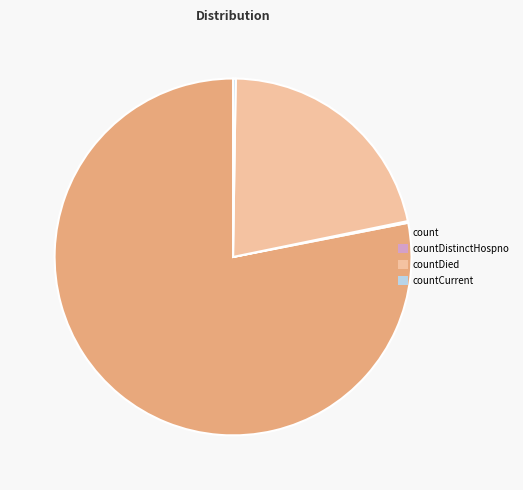

Approximately how many times larger is the value at count compared to countDied?

3.6